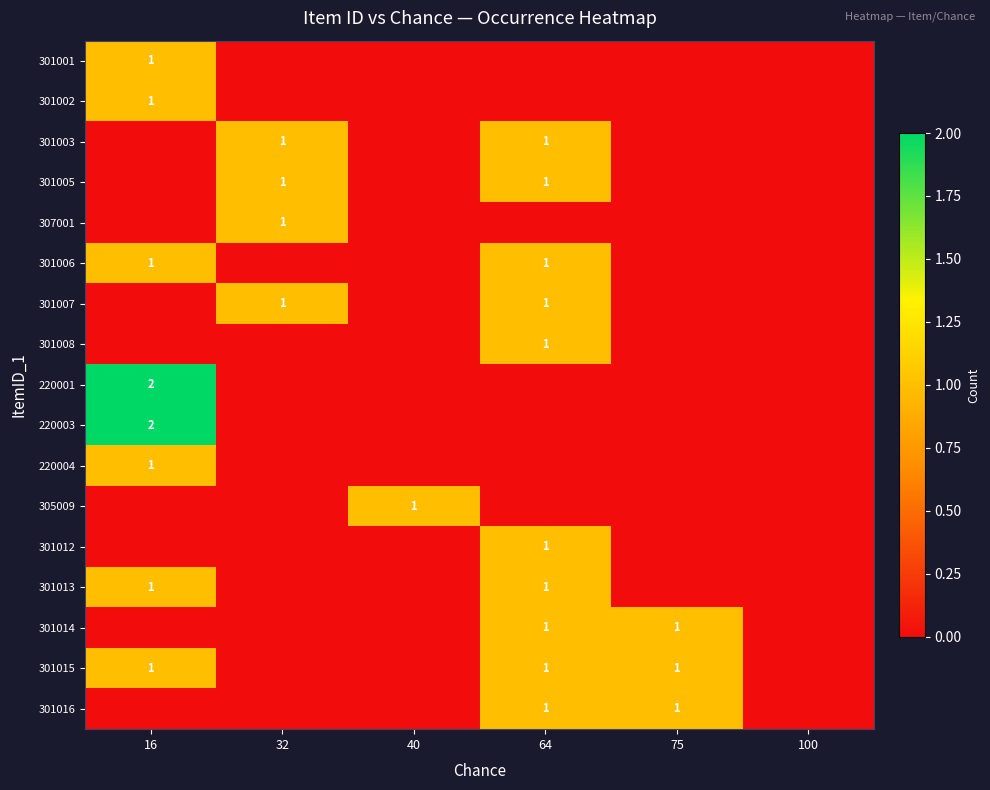

At which category is the sum across all series the highest?

16